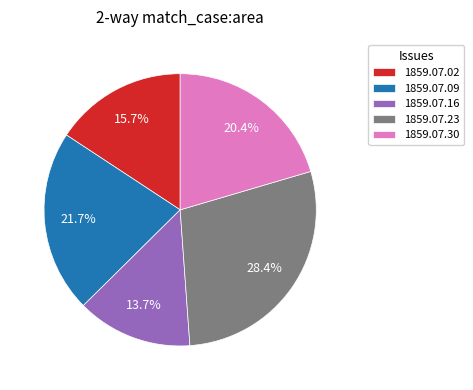

How many segments does this pie chart have?

5